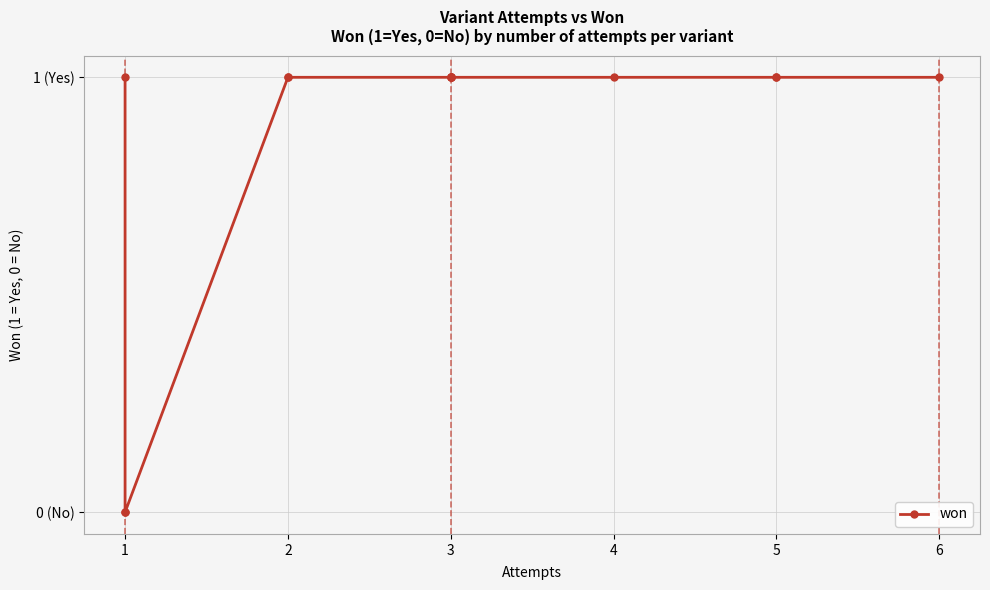

Does the chart display data point markers on the line(s)?

Yes